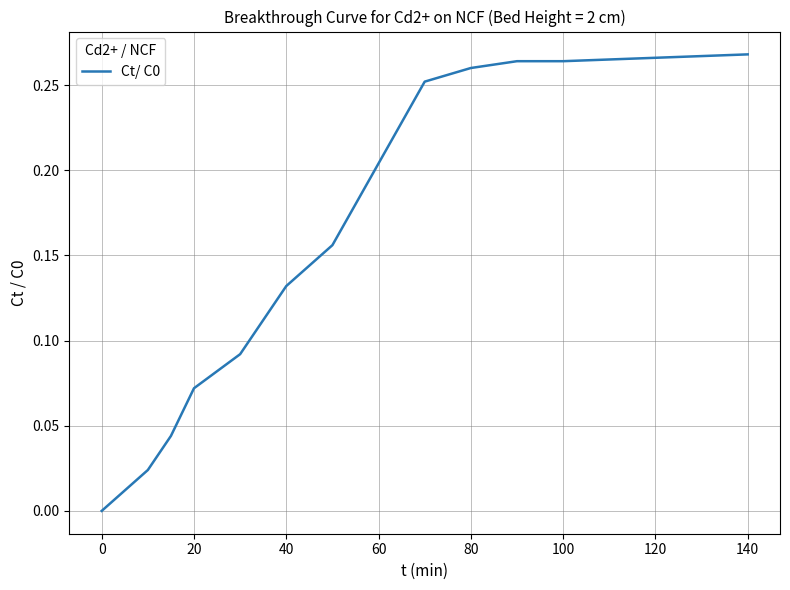

How many lines are shown in the chart?

1